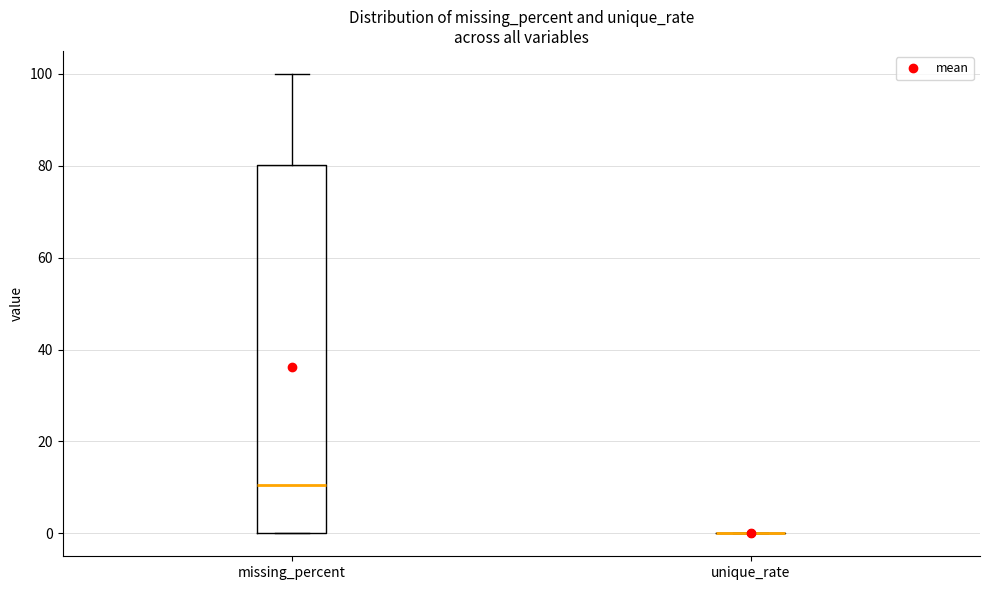

Comparing the boxes themselves (not the whiskers), which one is the tallest?

missing_percent